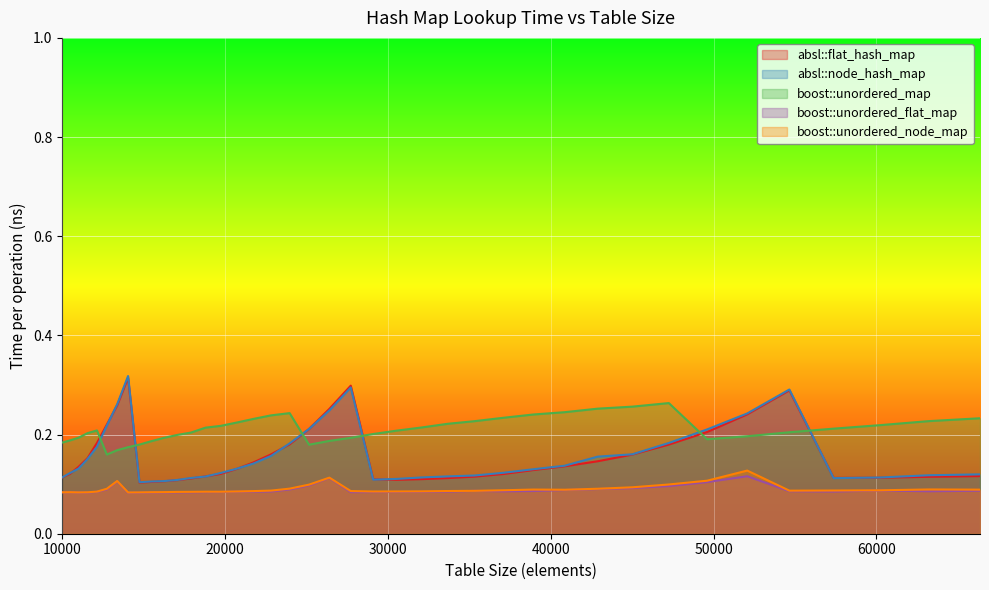

The boost::unordered_node_map series shows 0.1 at 19753. True or false?

False